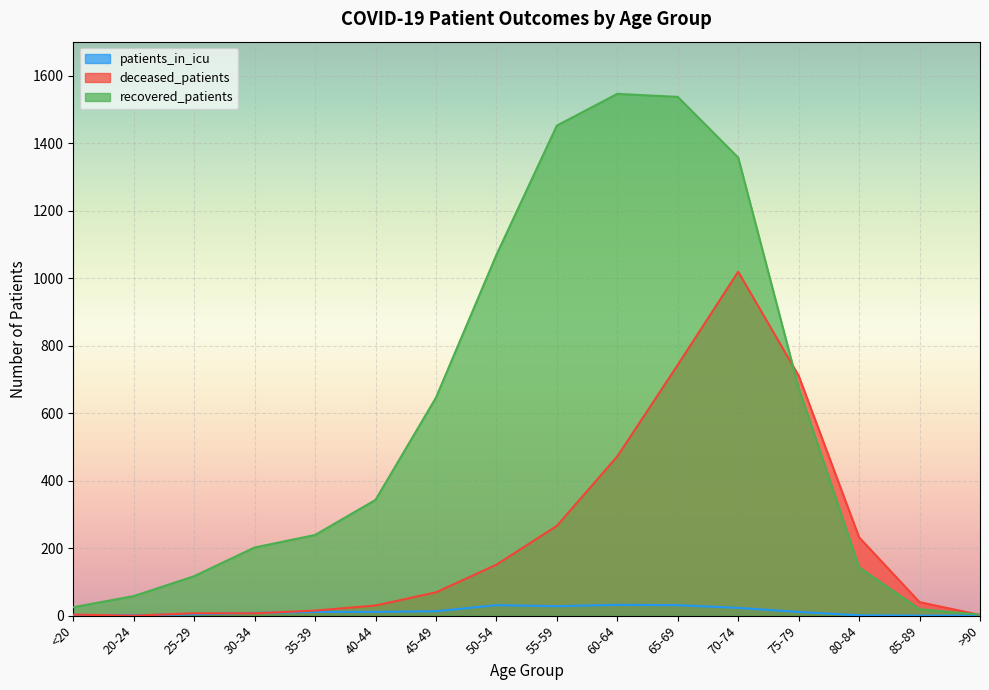

Is it true that recovered_patients equals 117 at 25-29?

True